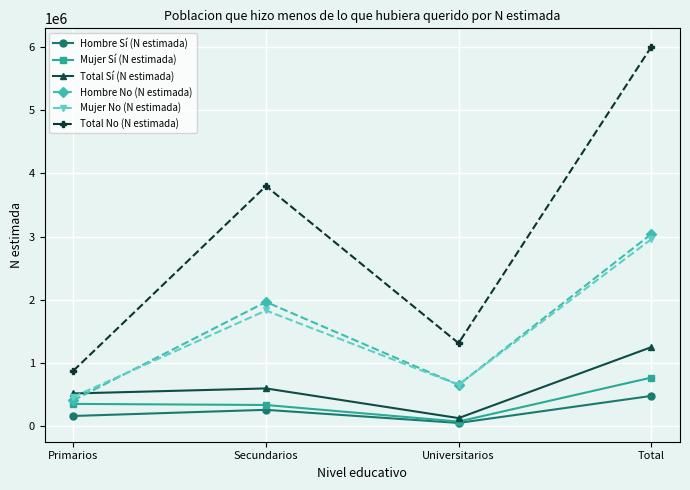

What position from the left is Universitarios?

3